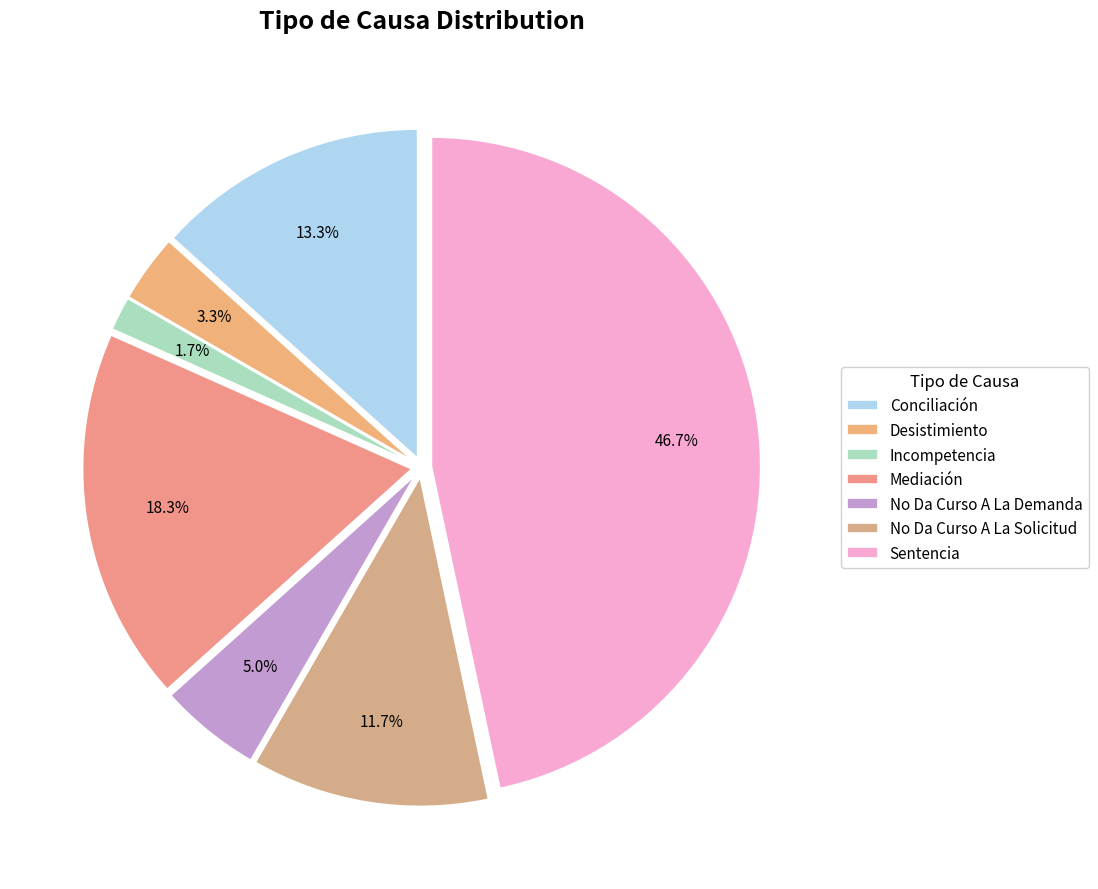

True or false: No Da Curso A La Demanda accounts for 5% of the total.

True